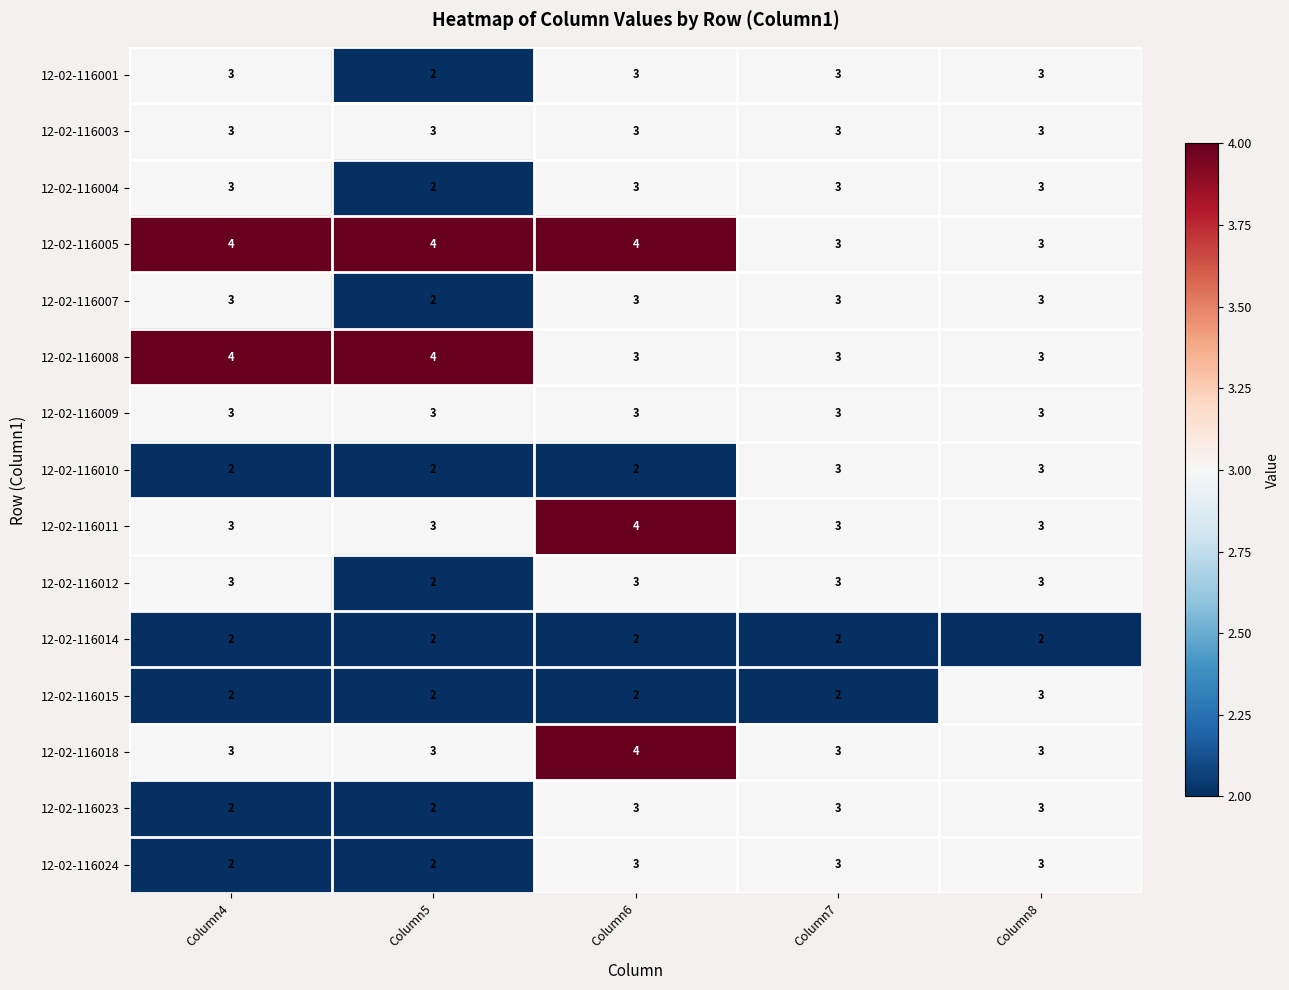

What is the average value of the 12-02-116011 series?

3